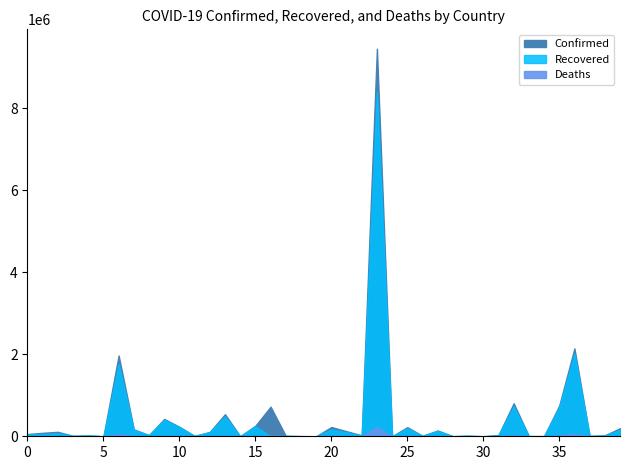

Does the chart display data point markers on the line(s)?

No